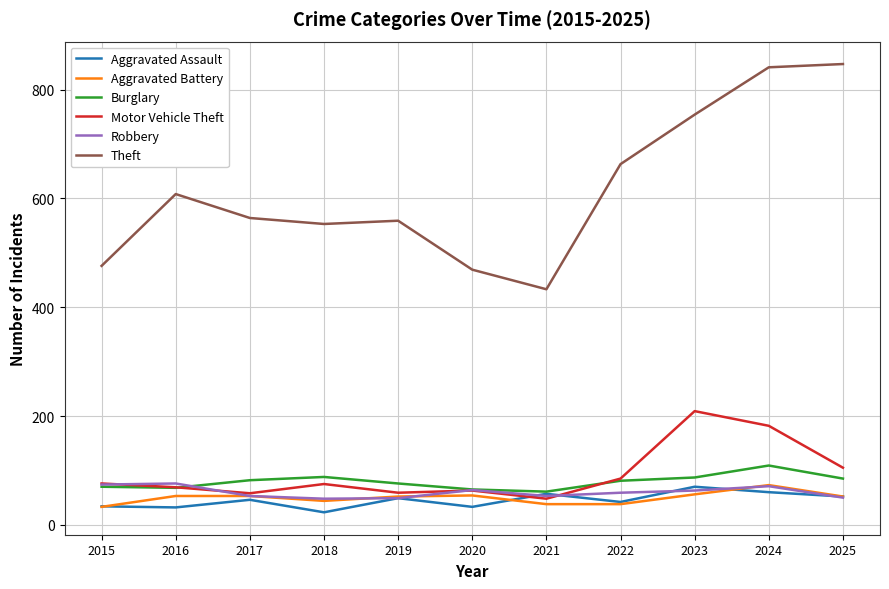

Does the chart have visible grid lines?

Yes